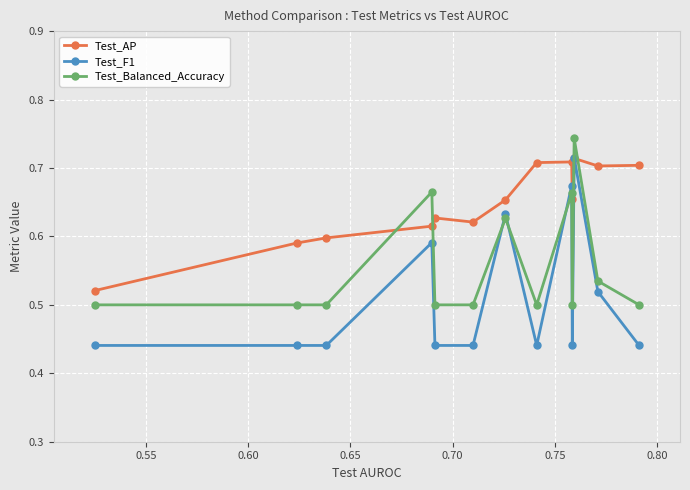

Rank the series by their average value, from lowest to highest.

Test_F1, Test_Balanced_Accuracy, Test_AP